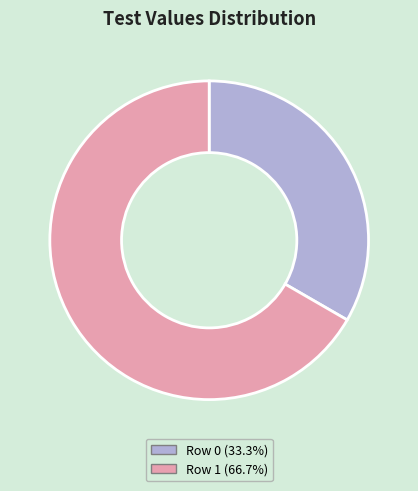

Combined, do Row 1 and Row 0 account for over 50%?

Yes